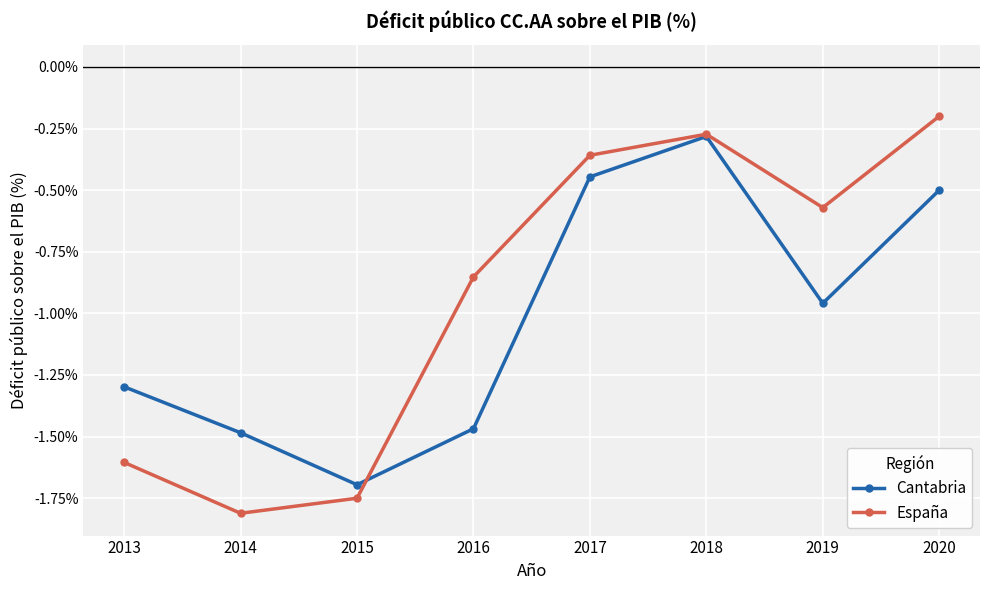

Rank the series at 2017 from lowest to highest value.

Cantabria, España